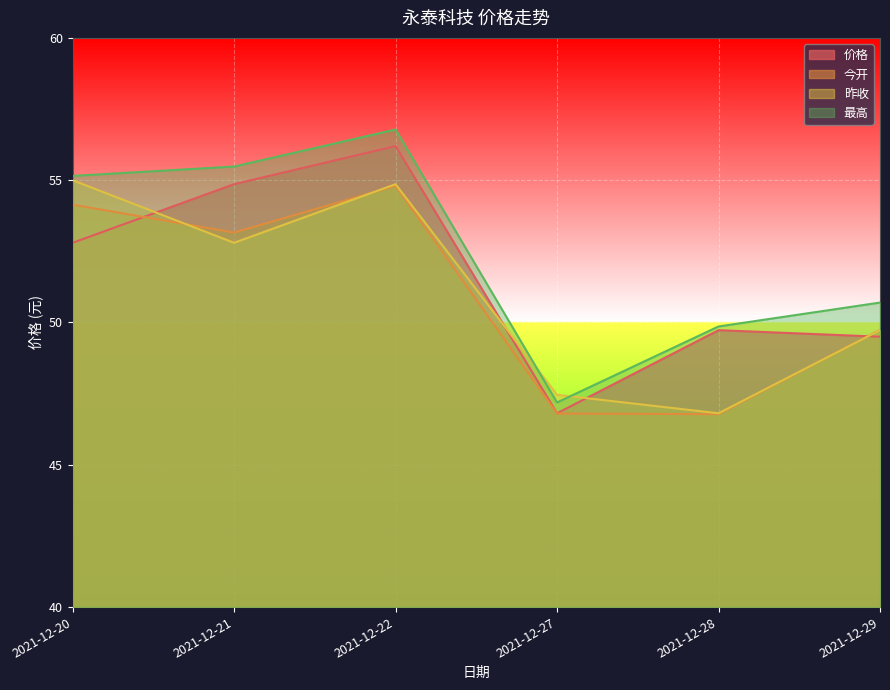

True or false: 最高 and 价格 cross at least once.

False